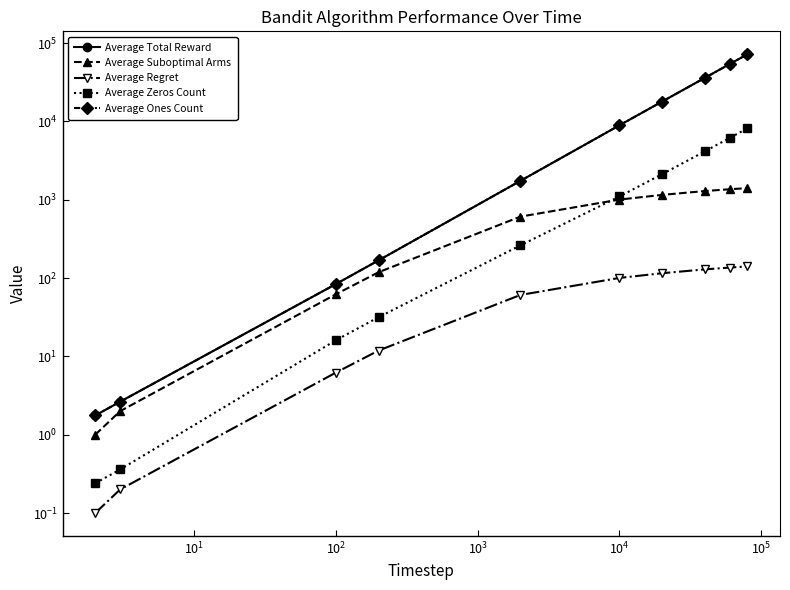

What is the smallest value displayed?

0.1